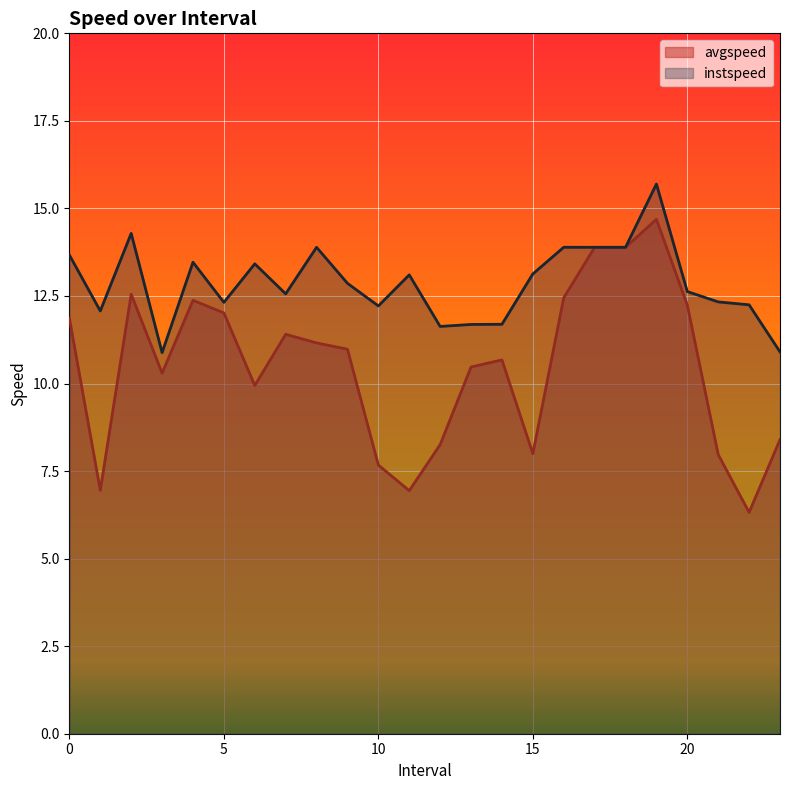

Which has a higher value, 13 or 23?

13